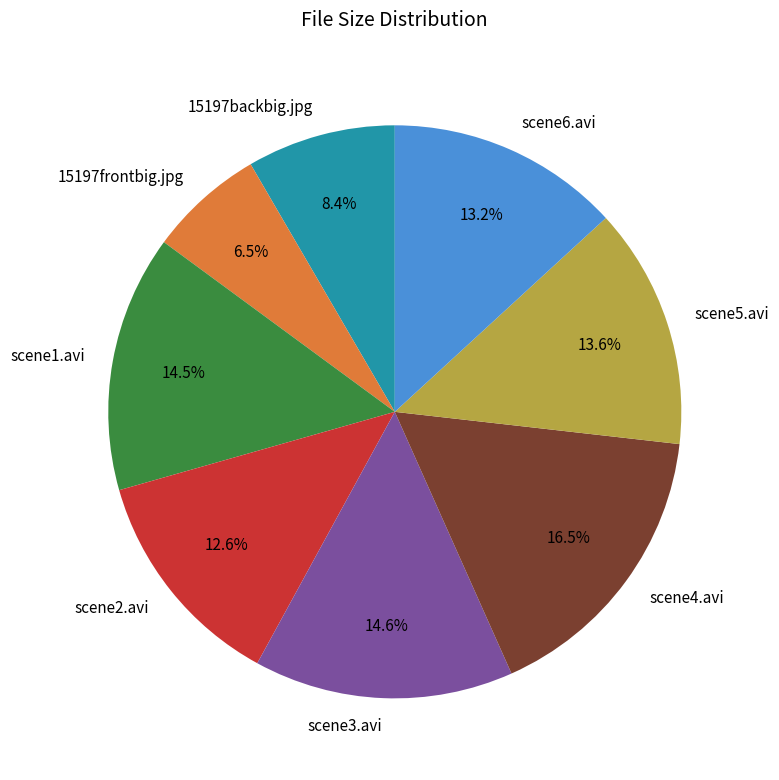

Combined, what portion of the pie is scene6.avi and scene2.avi?

25.8%